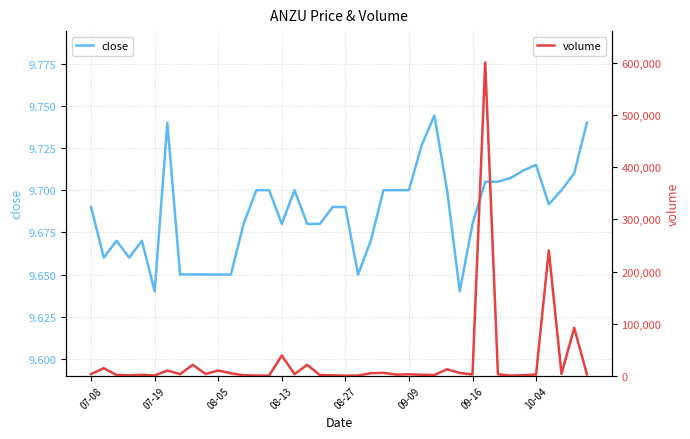

How many distinct data groups are displayed?

2